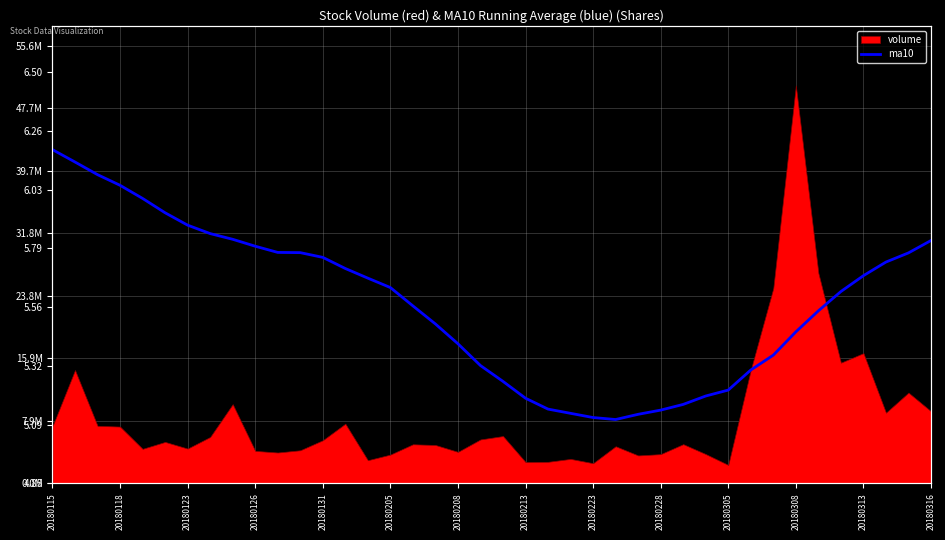

Approximately how many times larger is the value at 32 compared to 20180115?

0.9